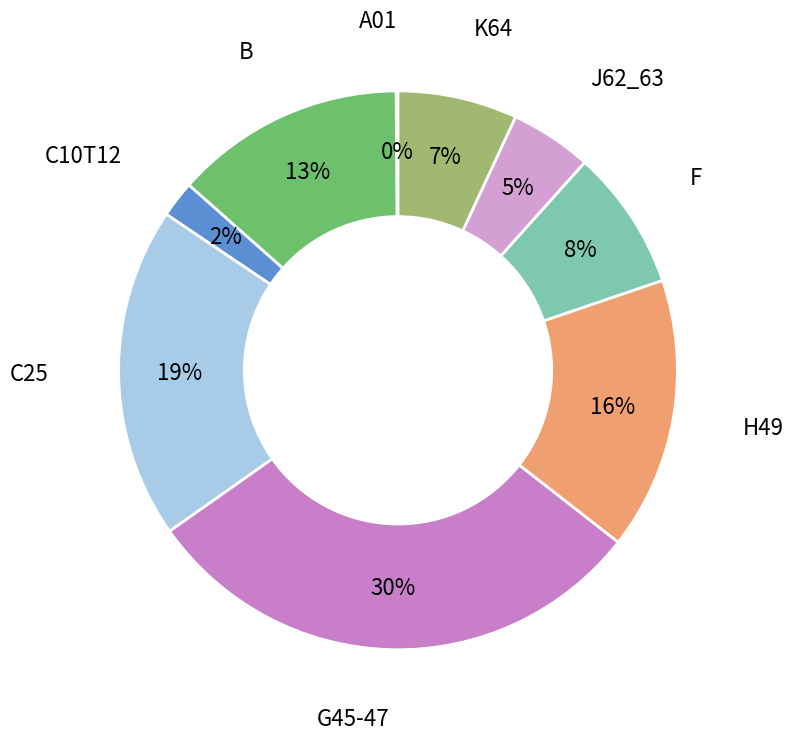

What is the largest slice in the pie chart?

G45-47